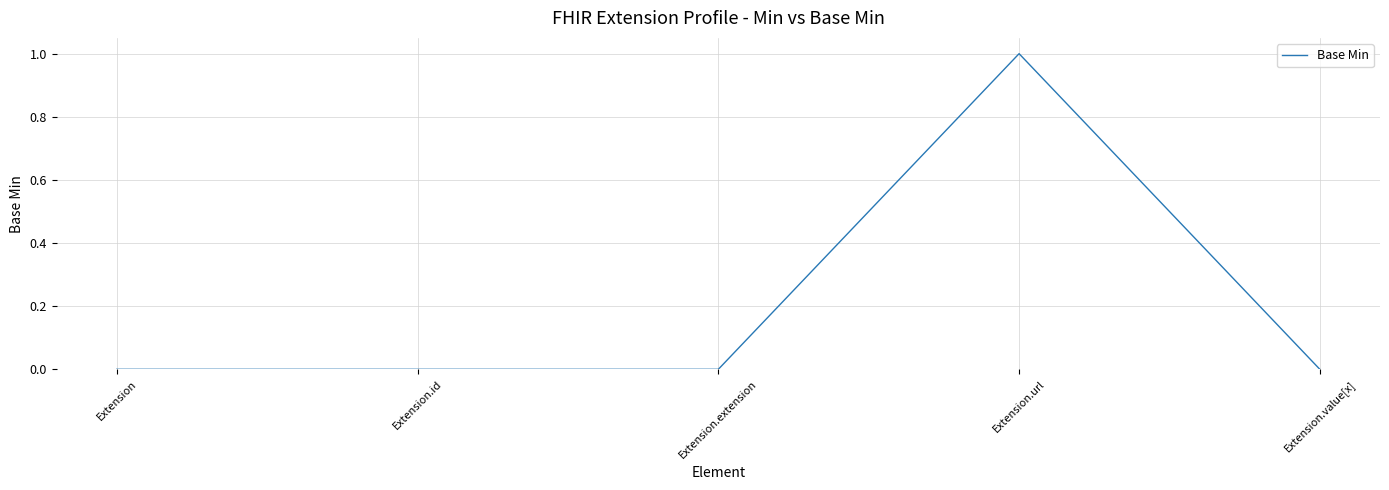

How many series are shown in this chart?

1